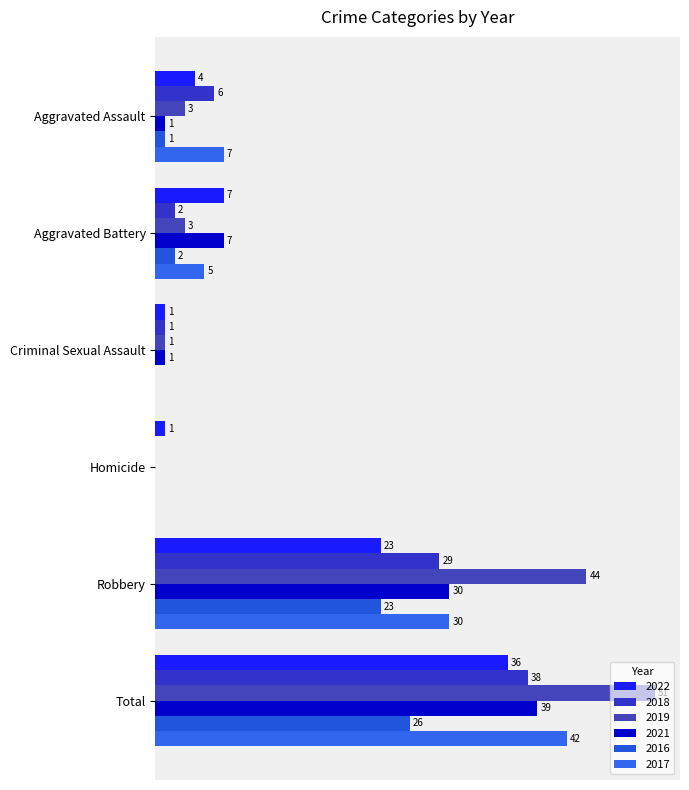

At how many categories does at least one series exceed 21?

2